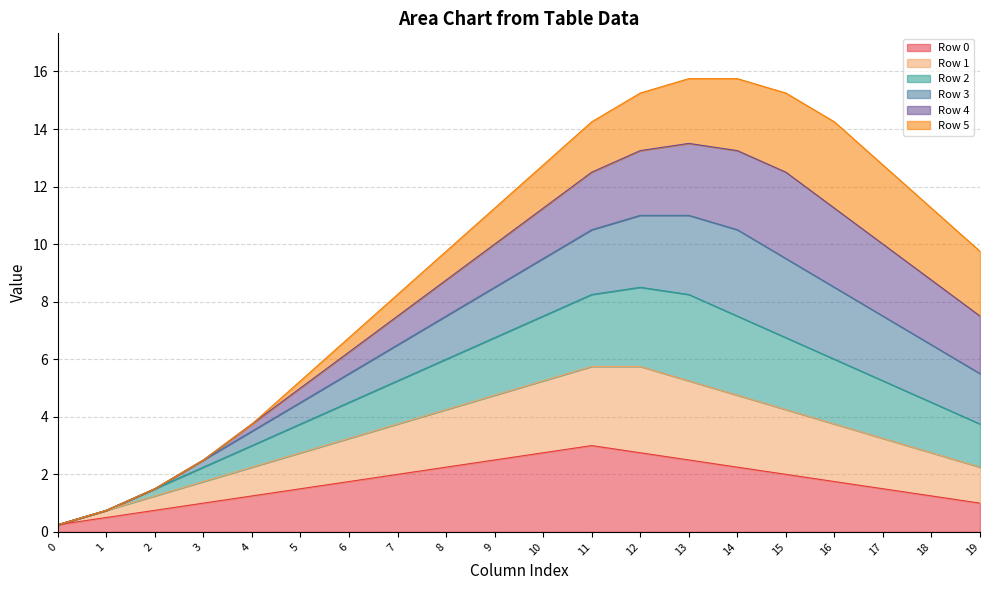

The Row 0 series shows 2.4 at 17. True or false?

False